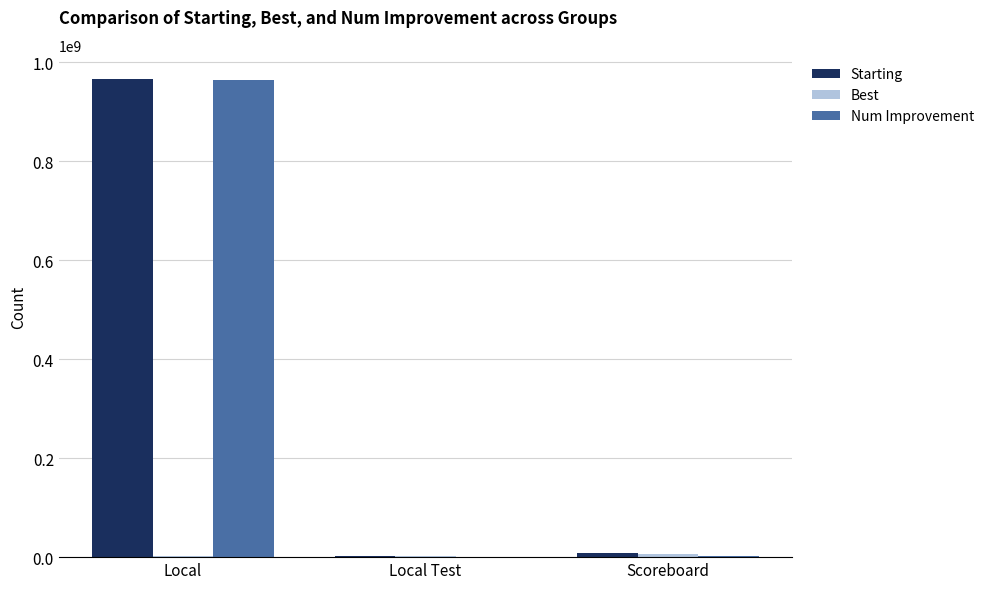

How many categories are shown in the chart?

3